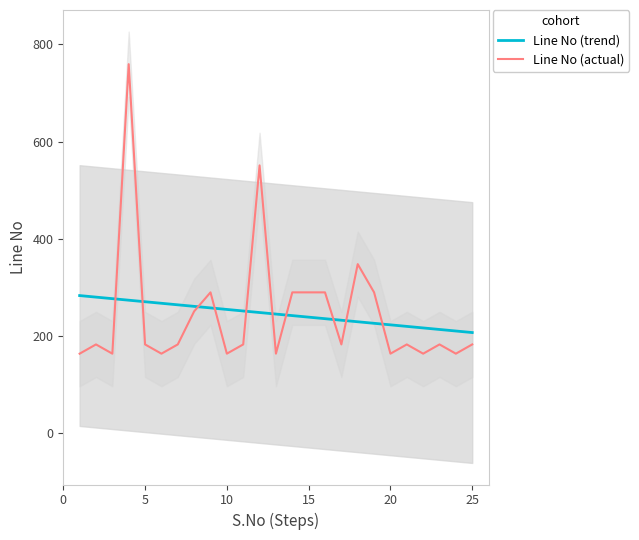

Count the number of categories in the chart.

25